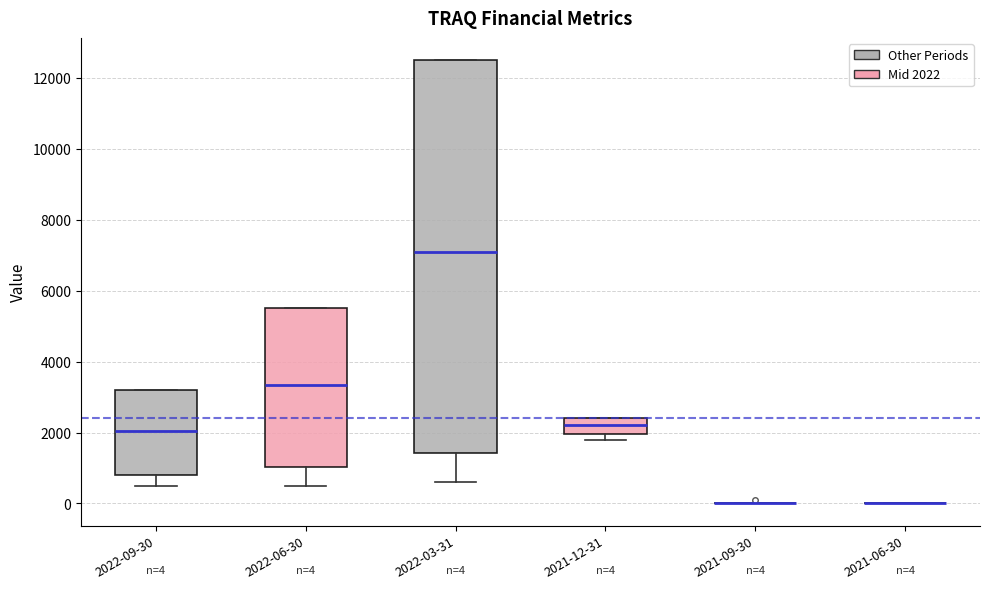

Which box is the tallest, from its lower edge to its upper edge?

2022-03-31